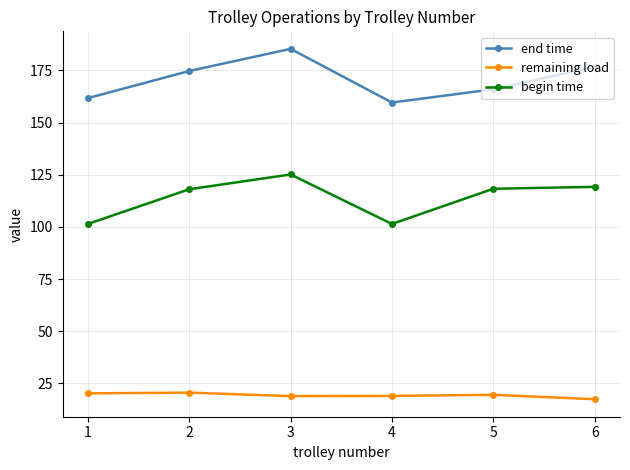

In begin time, how many points are lower than both neighbors (excluding endpoints)?

1